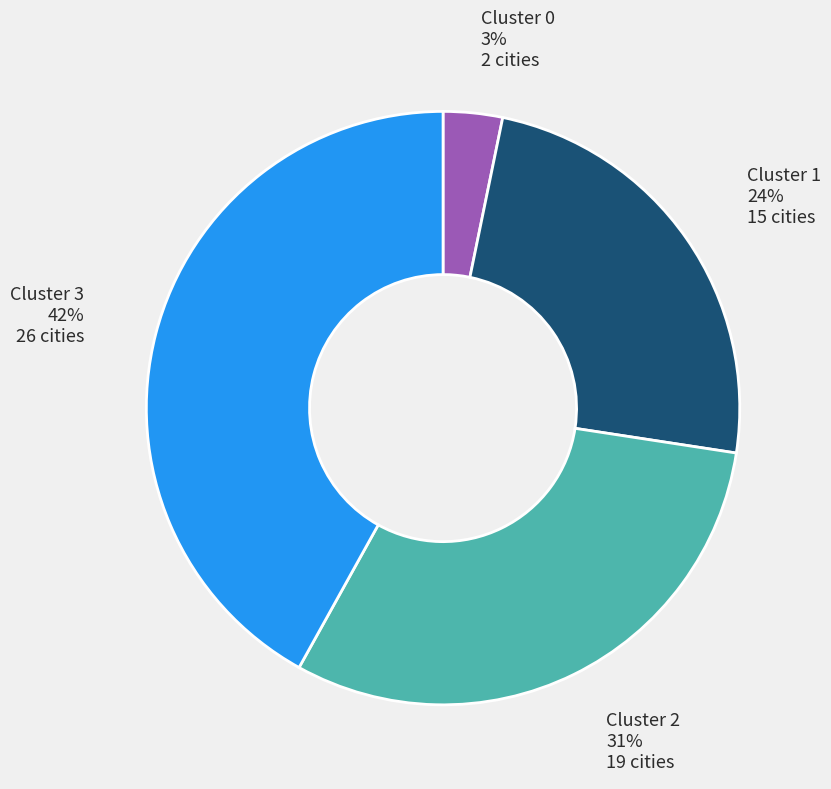

Does Cluster 3 represent more than half of the total?

No